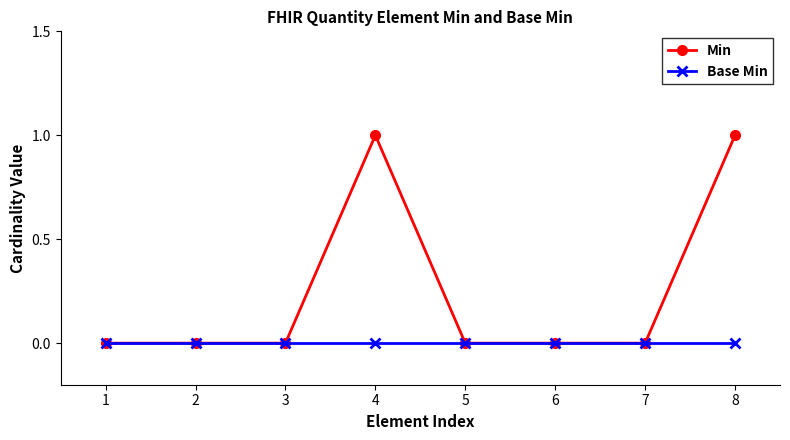

True or false: Base Min has a value of 0 at 1.

True